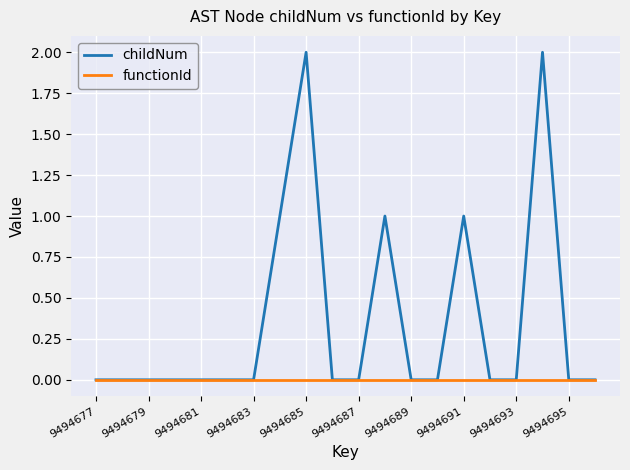

List the series in order of their overall mean, highest first.

childNum, functionId